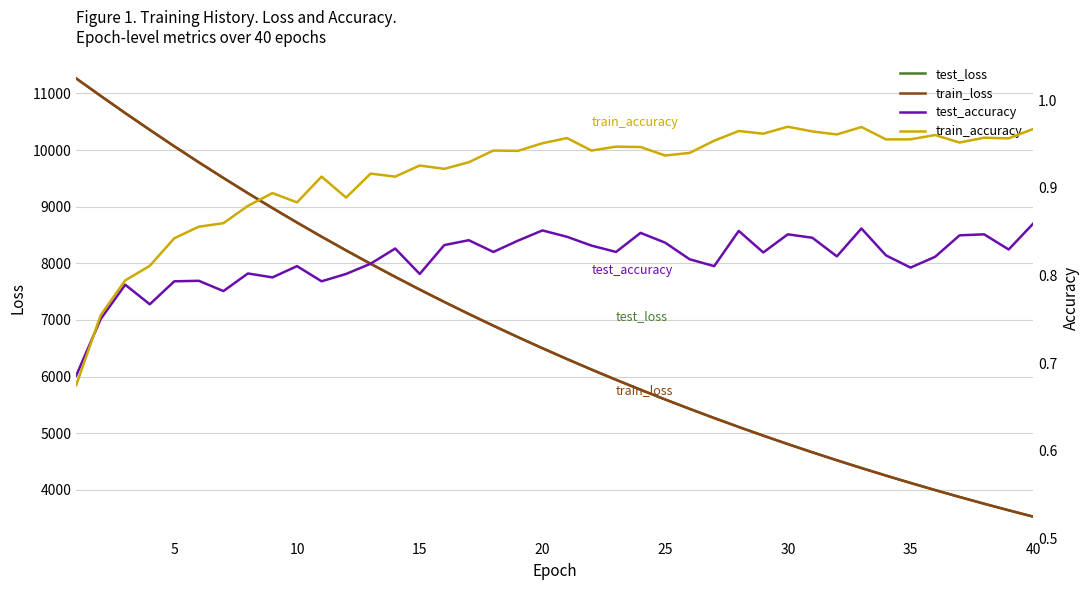

Which series has the largest range (max minus min)?

train_loss